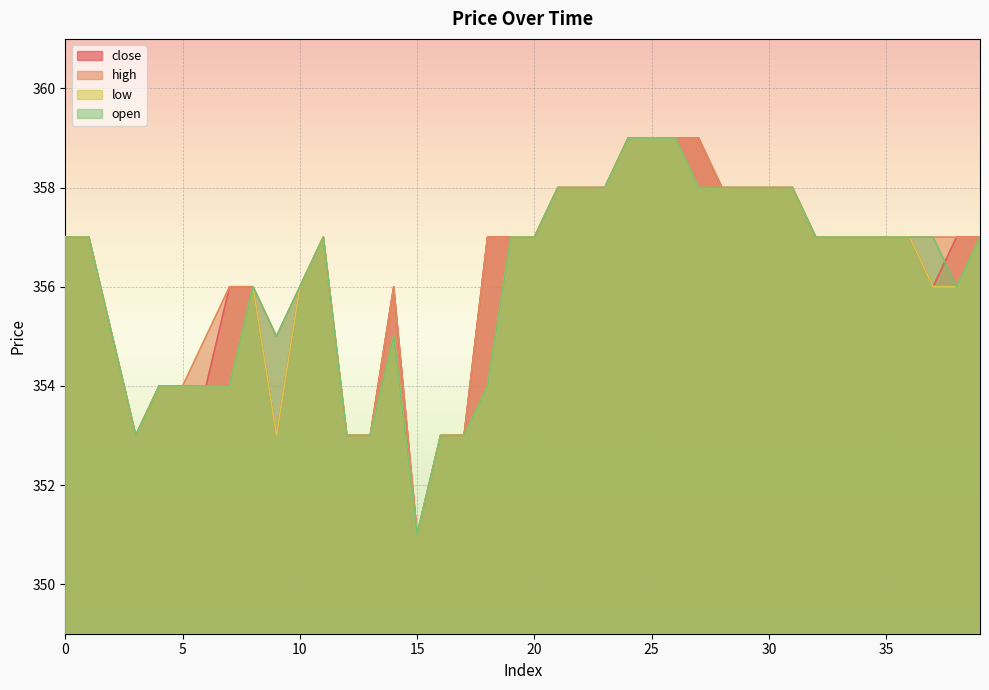

True or false: open and high intersect in this chart.

False